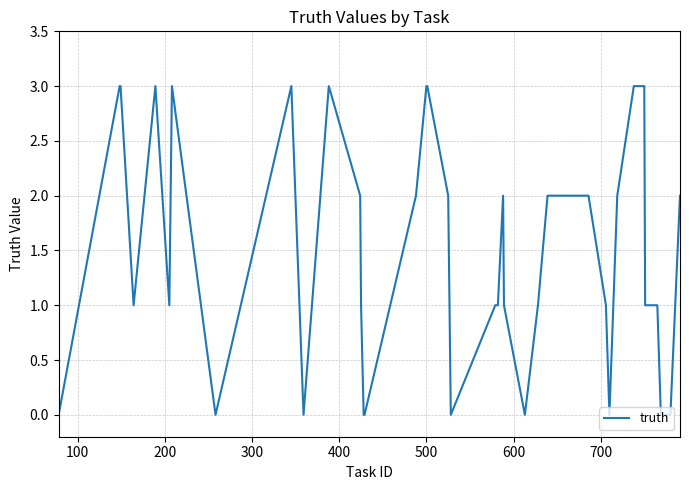

What is the greatest value displayed?

3